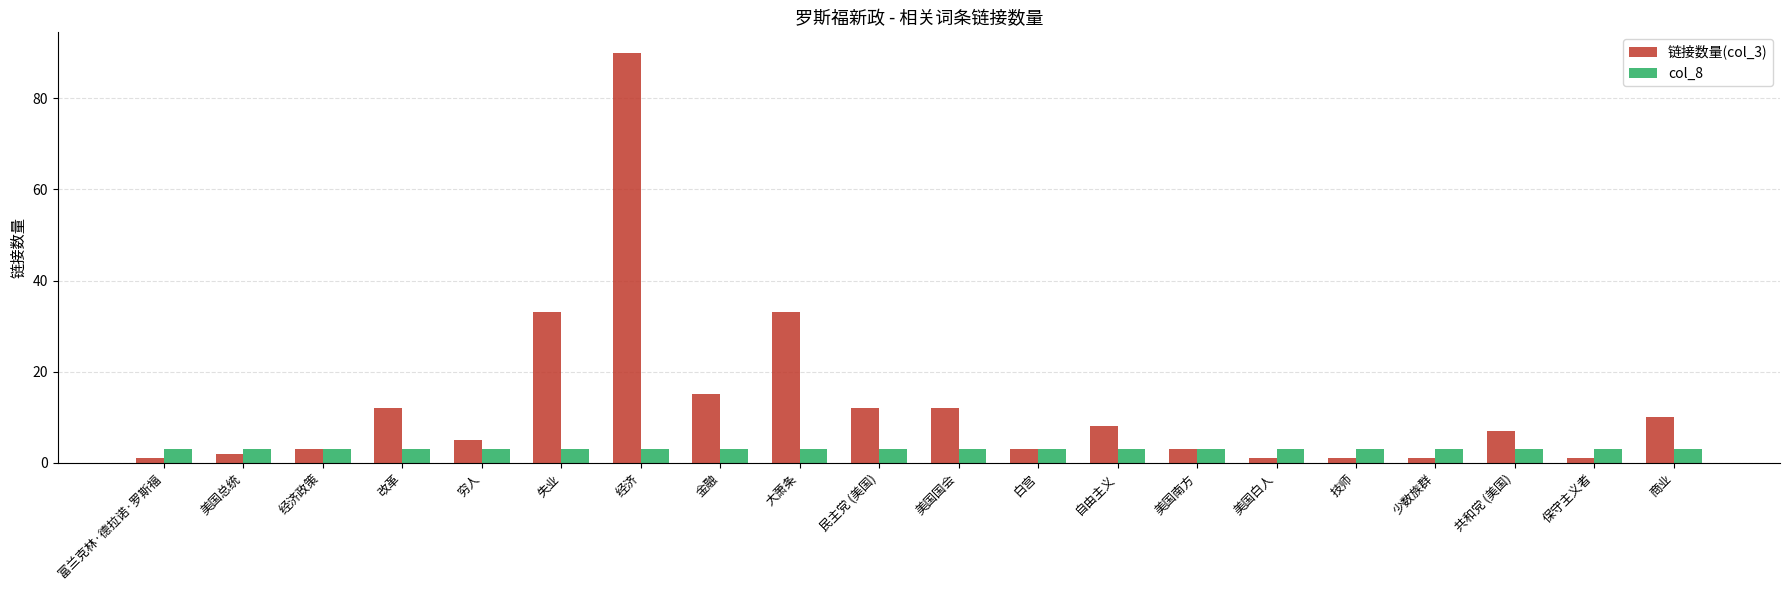

What is the total value across all series at 美国总统?

5